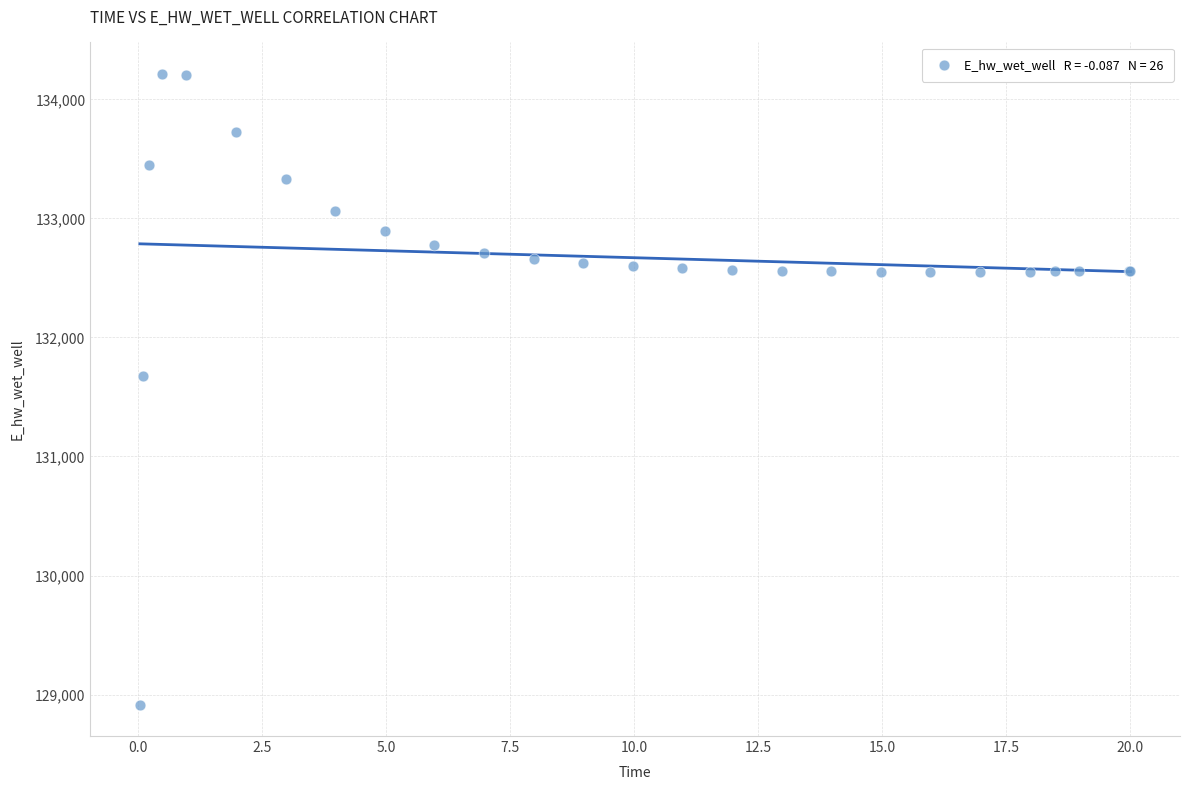

What Y value in the scatter plot is closest to 131565?

131679.3